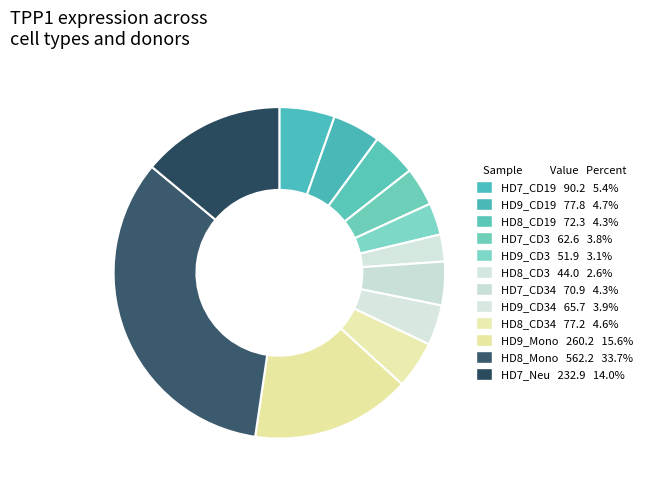

How many segments does this pie chart have?

12